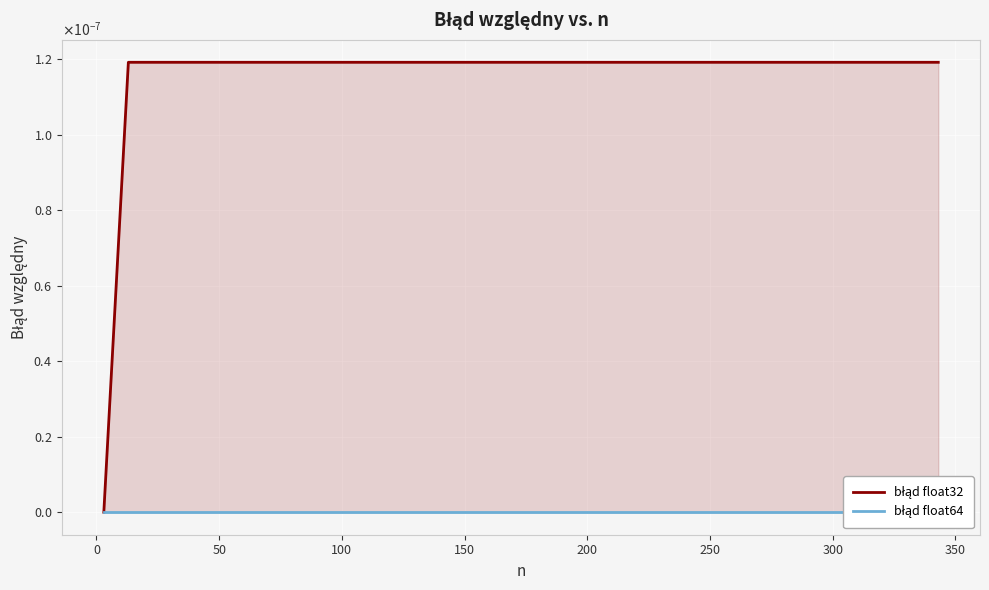

Is it true that błąd float64 equals 0.0 at 23?

False